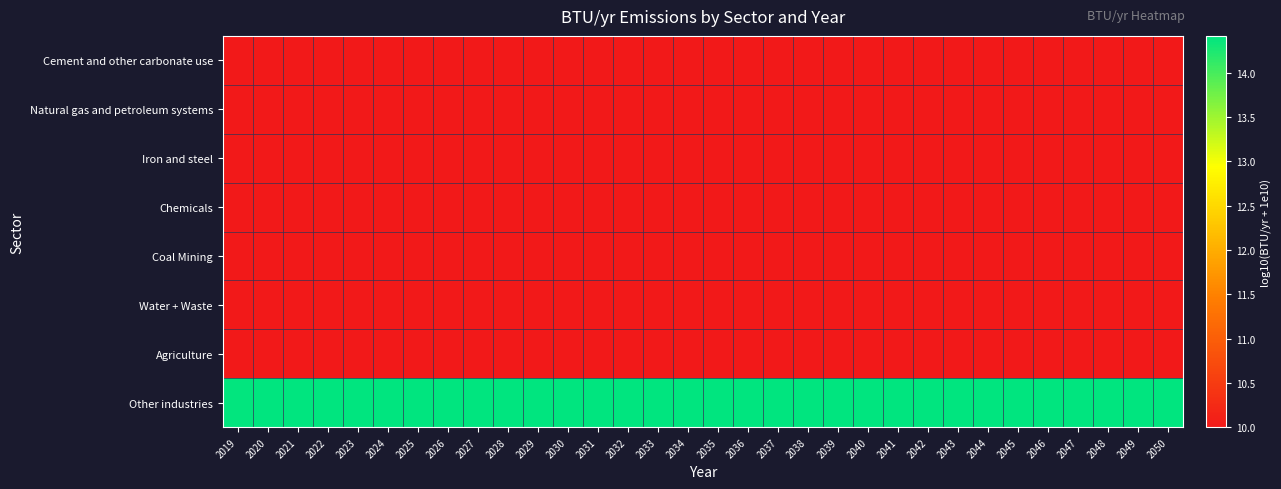

At which category is the sum across all series the highest?

2020